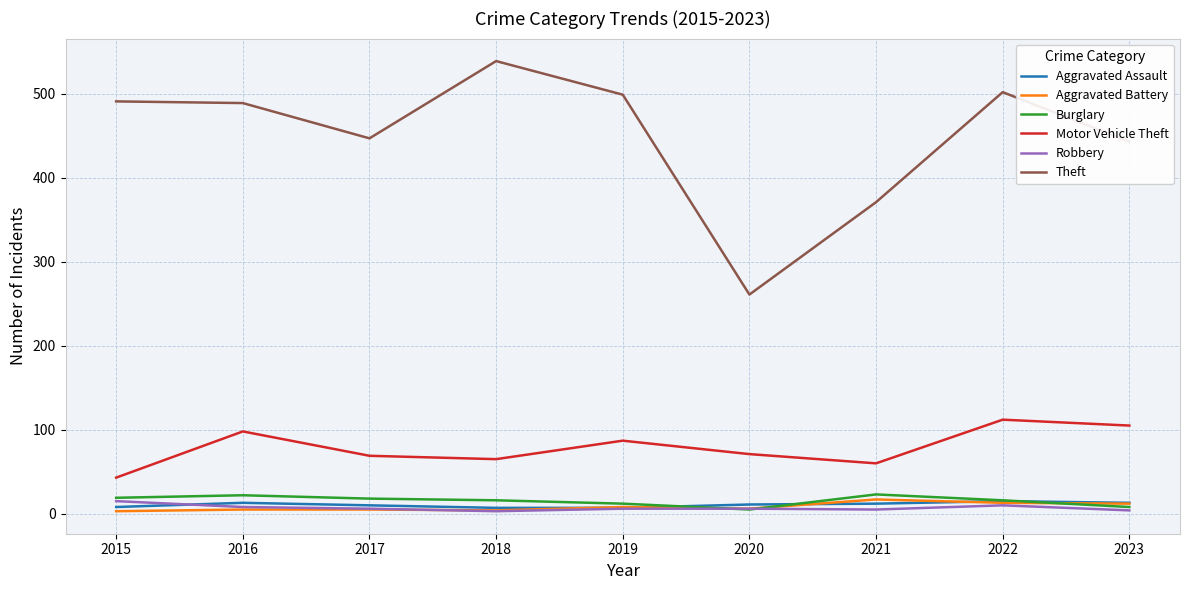

True or false: Burglary and Theft intersect in this chart.

False